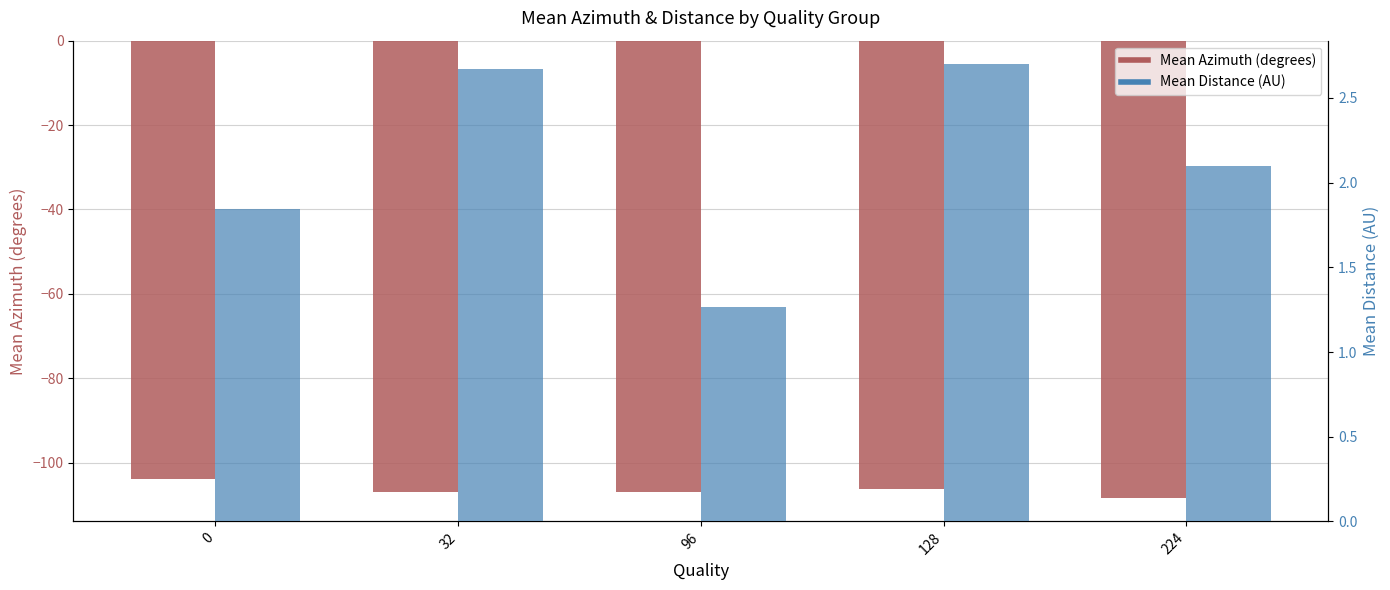

Read the Mean Azimuth (degrees) value at 32.

-107.0